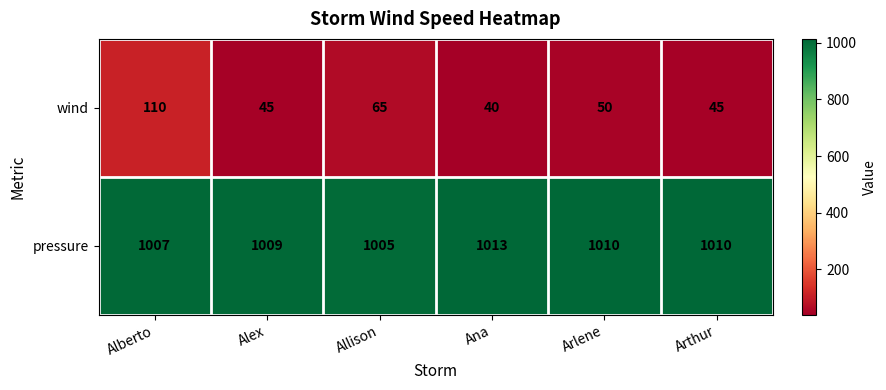

What value does the wind series have at Ana, to the nearest 10?

40